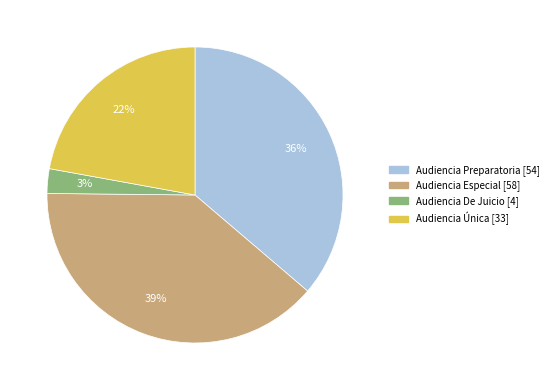

To the nearest percent, what is the difference between the largest and smallest slice percentages?

36%